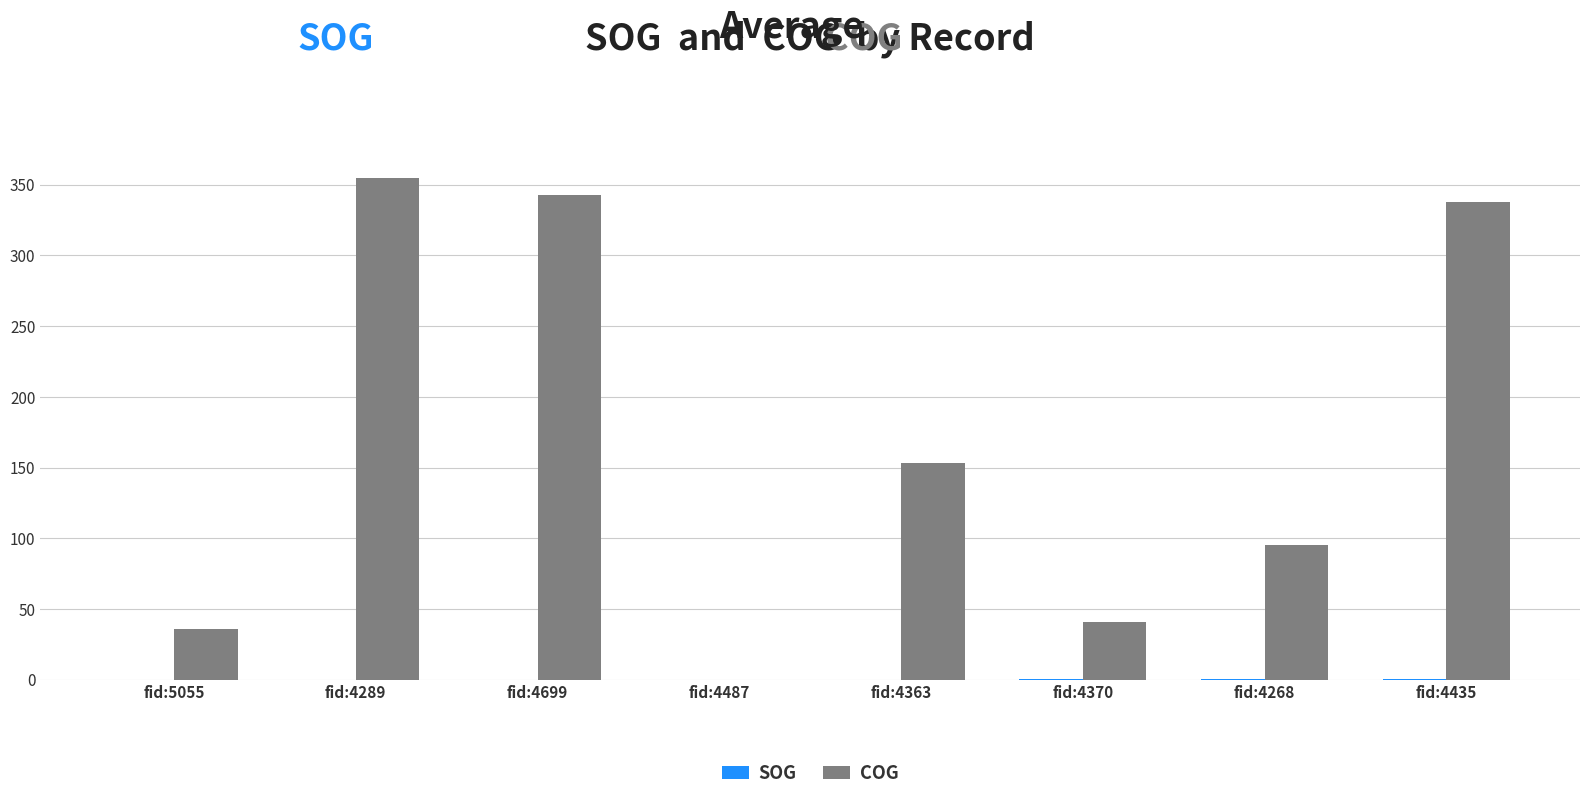

Between fid:5055 and fid:4699, which series saw the biggest shift?

COG